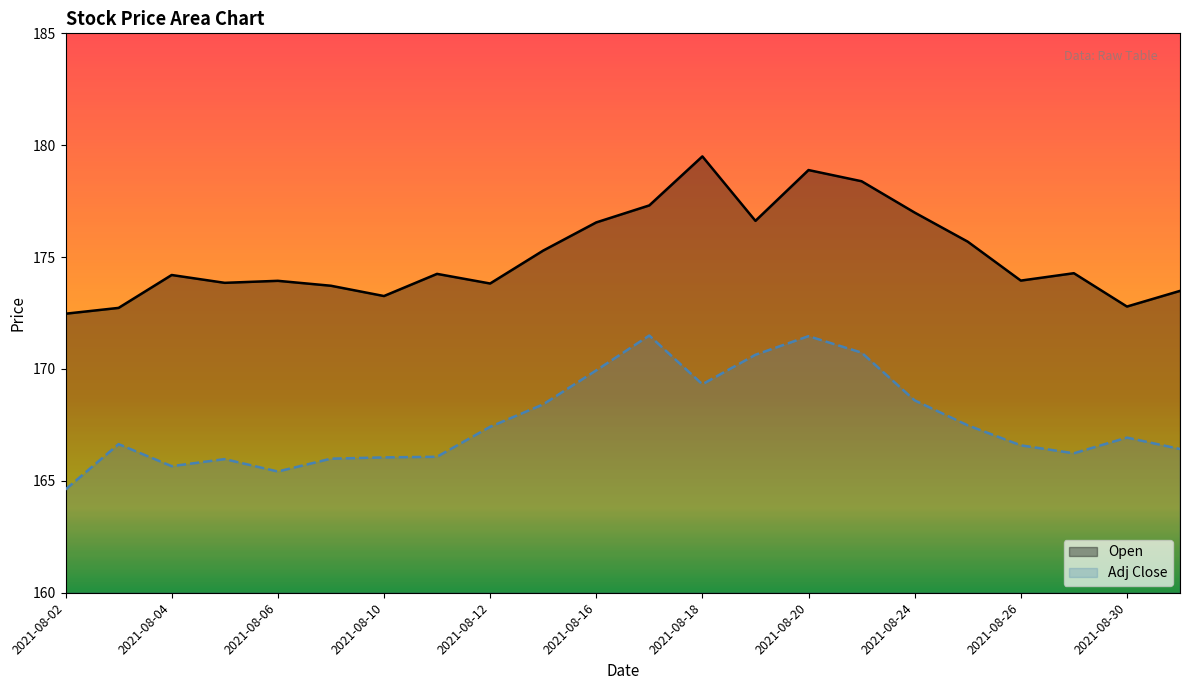

Which category has the lowest value across all series?

2021-08-02